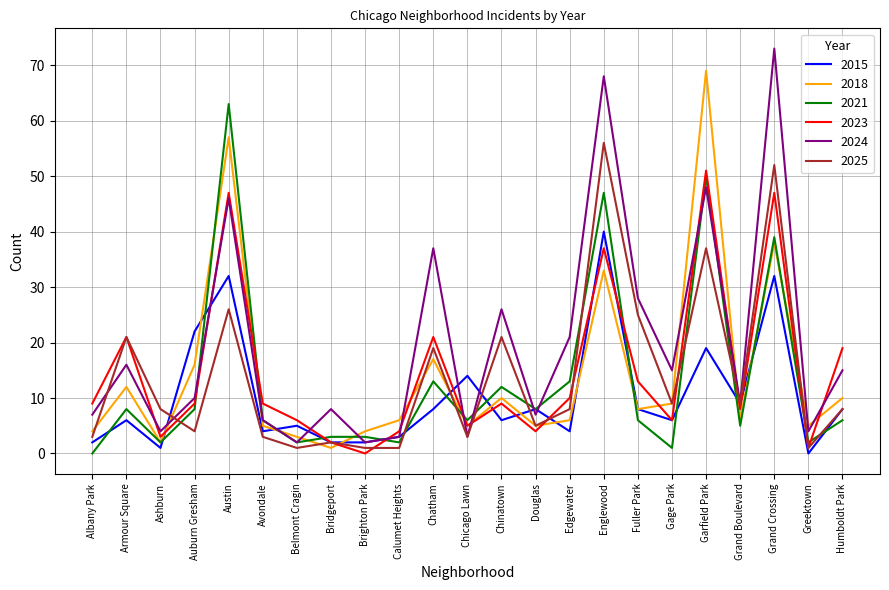

The value of 2023 at Brighton Park is 0. True or false?

True